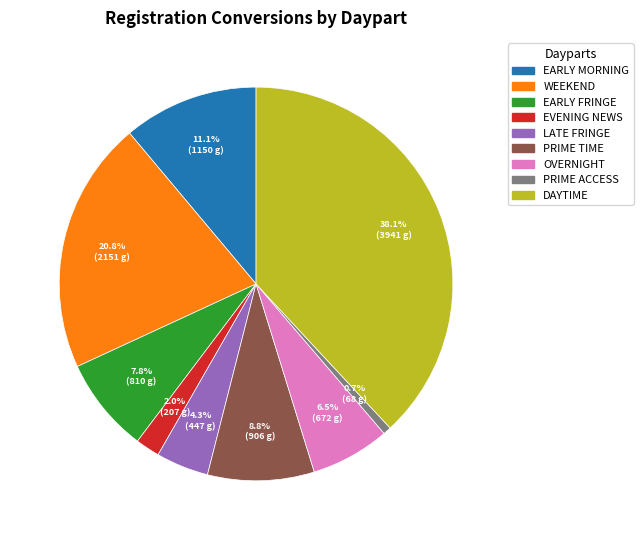

What is the ratio of the value at OVERNIGHT to the value at WEEKEND?

0.3